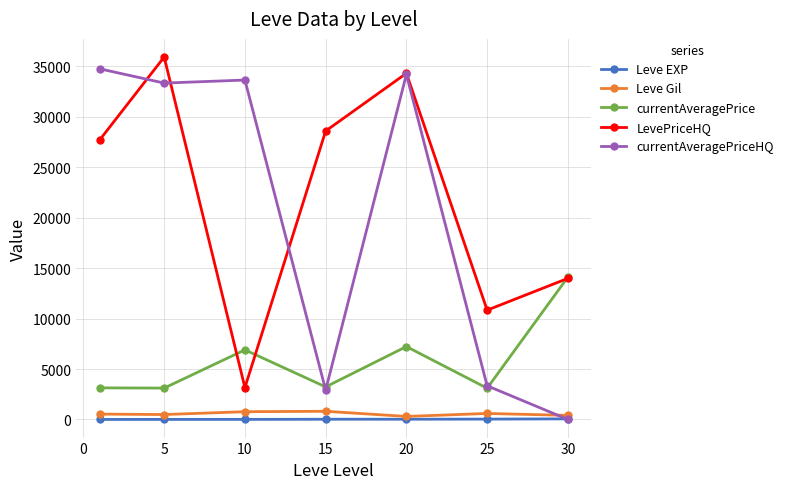

How many interior local valleys does the LevePriceHQ series have?

2